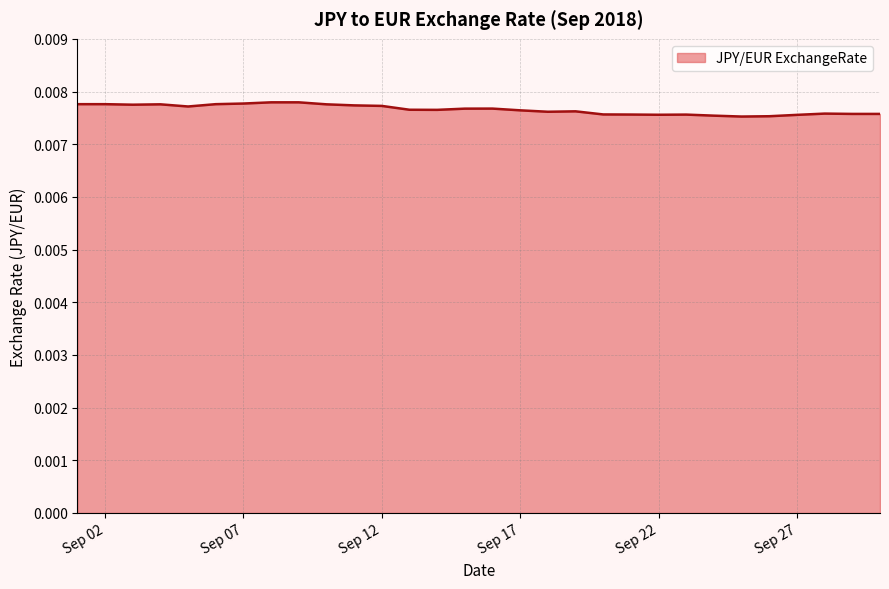

Does the chart display data point markers on the line(s)?

No